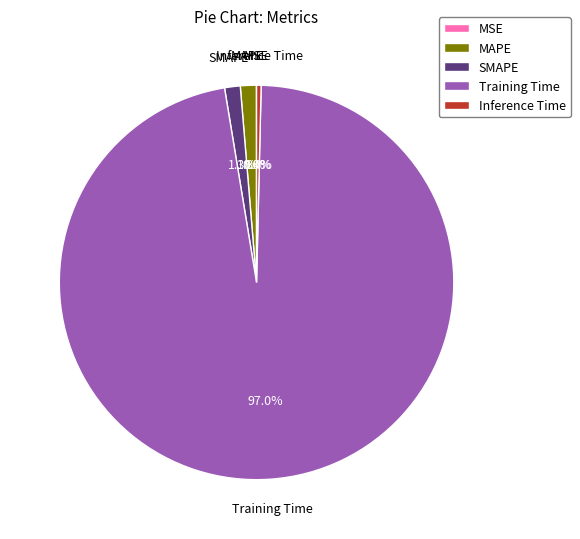

Is the sum of SMAPE and MAPE greater than half?

No